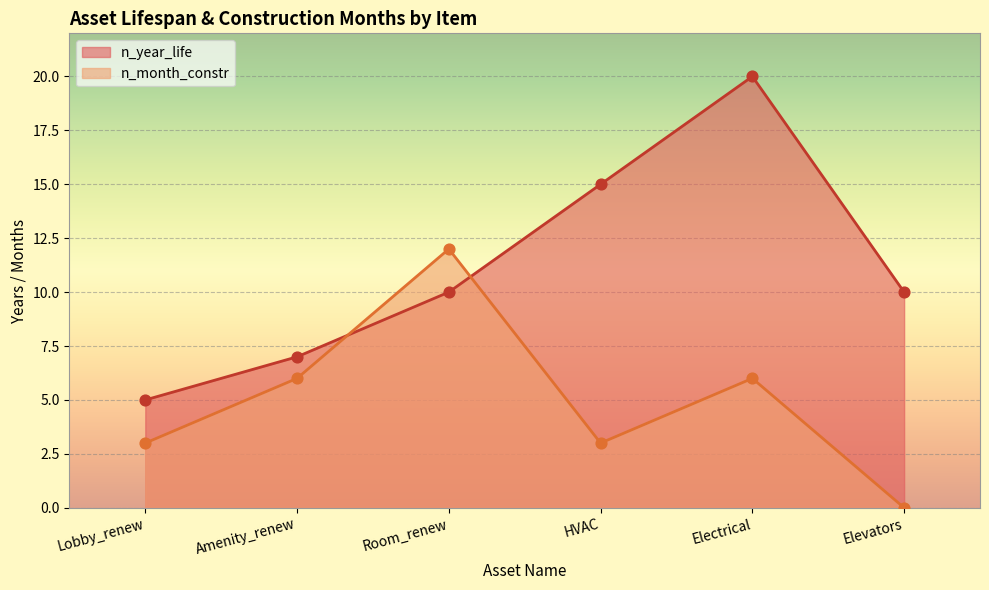

What is the total value across all series at Elevators?

10